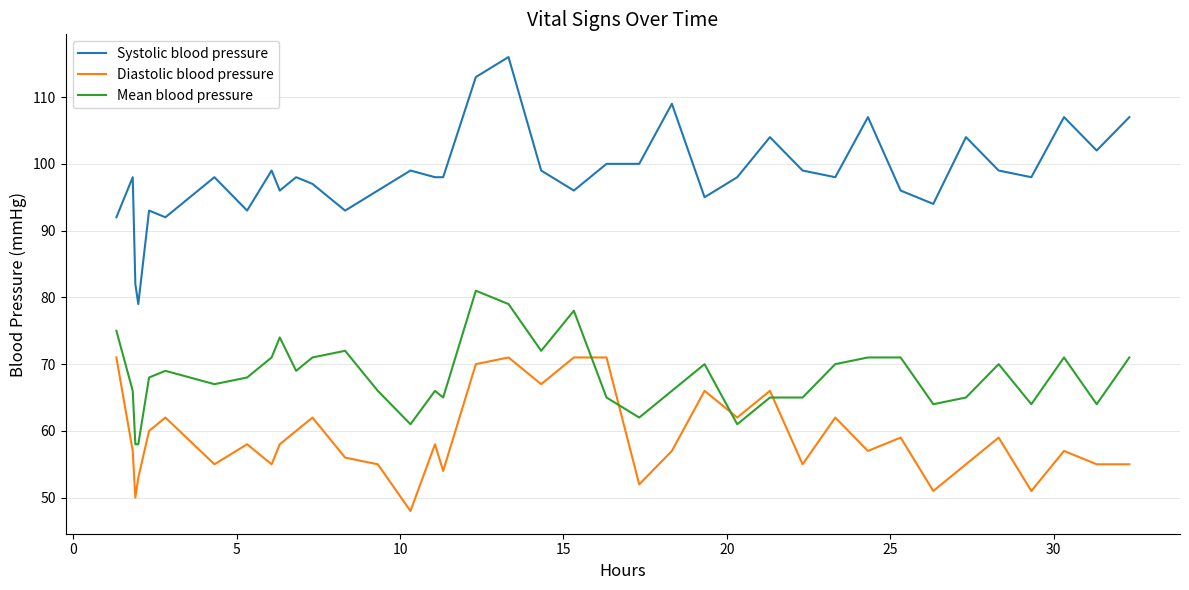

True or false: Systolic blood pressure and Mean blood pressure cross at least once.

False